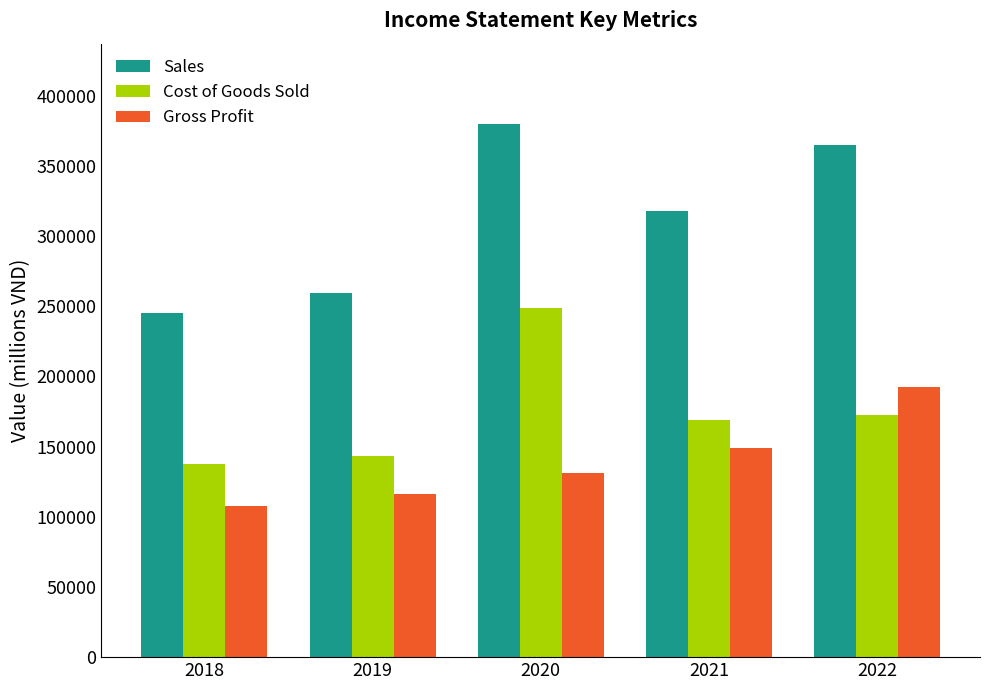

Reading left to right, extract all data points from this chart.

Sales: 244976	259336	380094	317755	365110
Cost of Goods Sold: 137567	143407	248947	168909	172419
Gross Profit: 107409	115929	131147	148846	192691